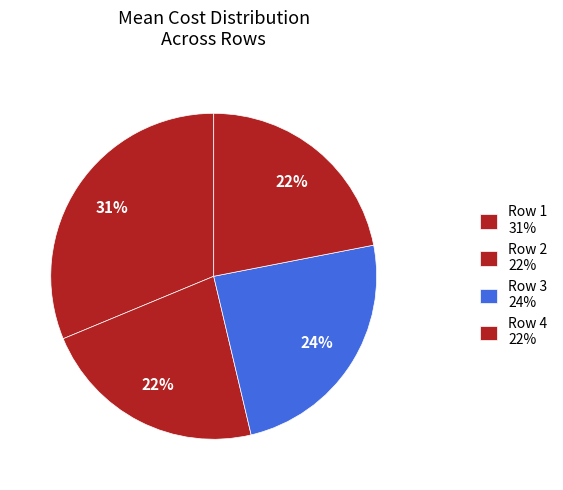

What is the smallest slice in the pie chart?

Row 4